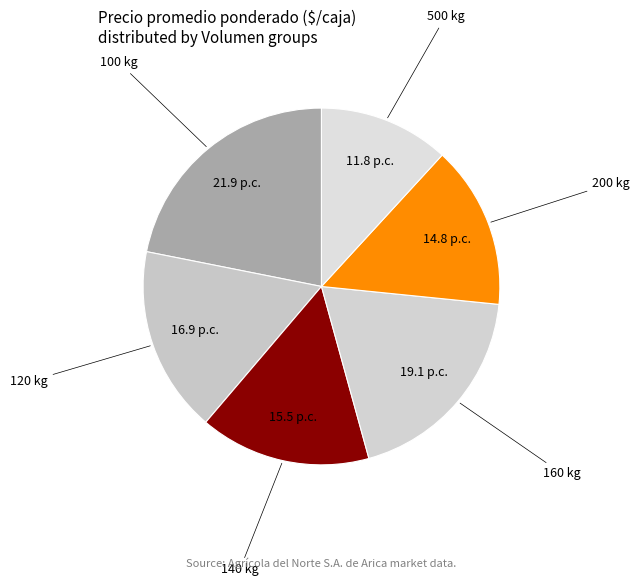

What is the ratio of the value at 200 kg to the value at 100 kg?

0.7